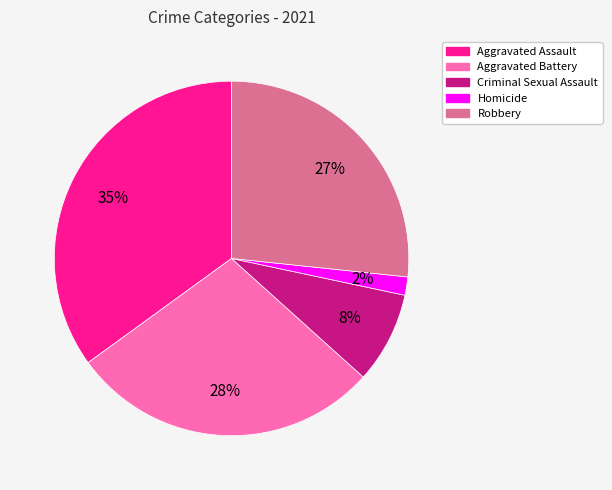

How many segments does this pie chart have?

5